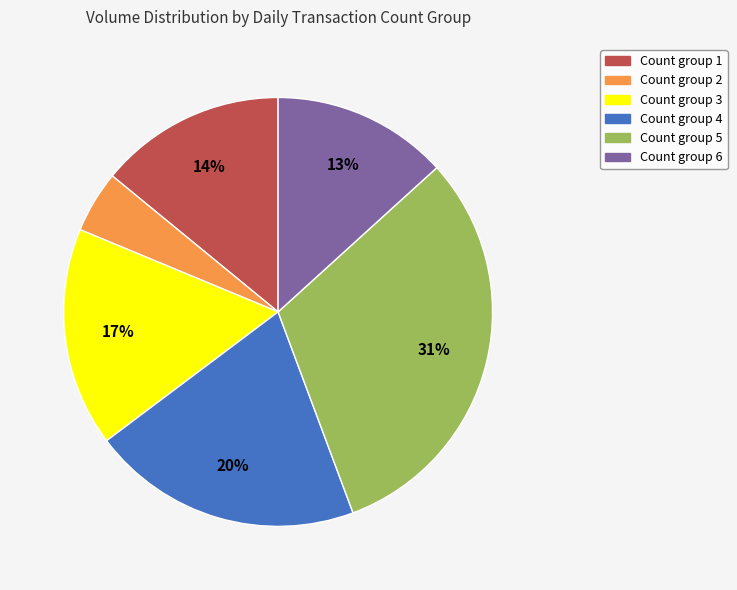

What is the largest slice in the pie chart?

Count group 5